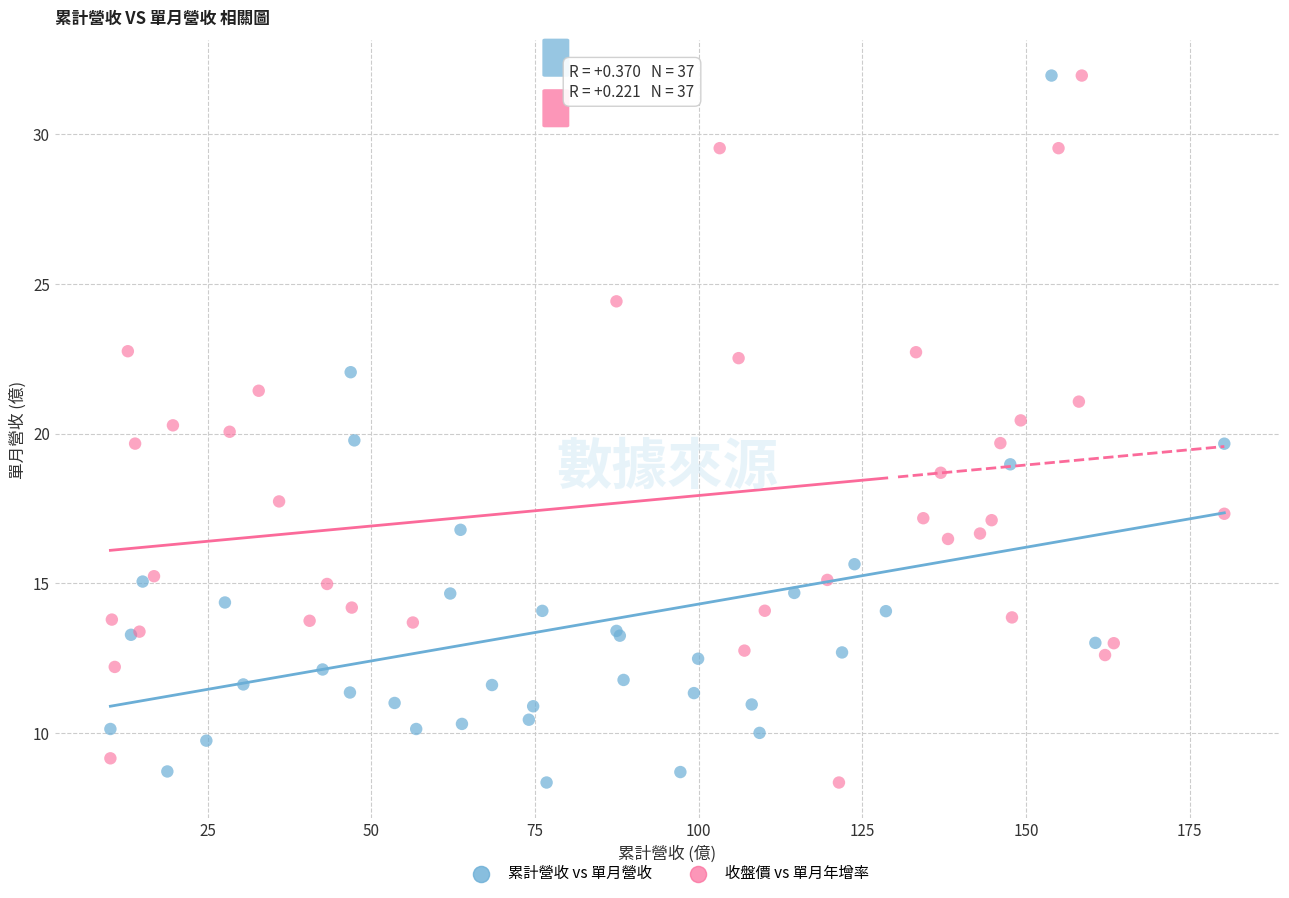

What are all the series names shown in the legend?

累計營收 vs 單月營收, 收盤價 vs 單月年增率